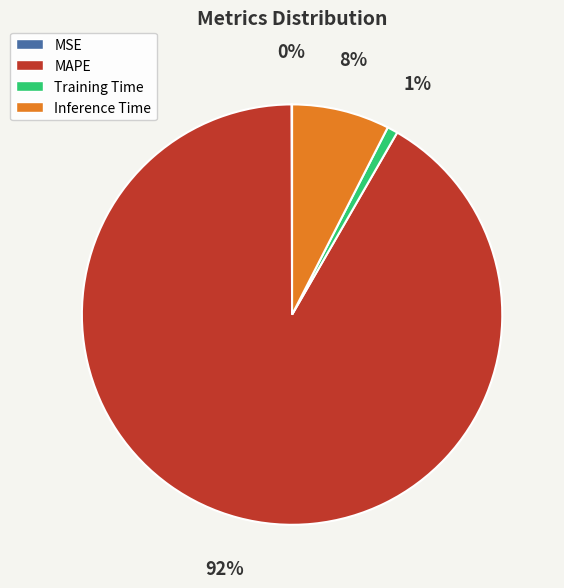

To the nearest percent, what is the average slice percentage?

25%